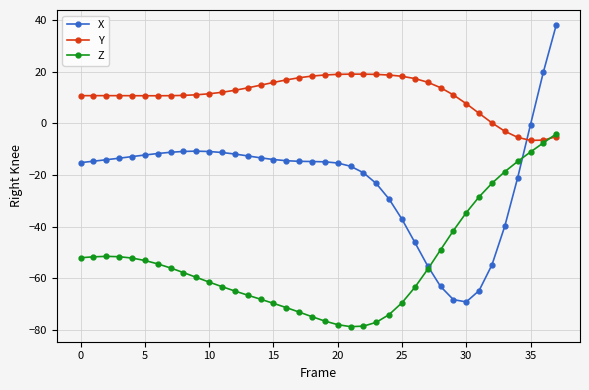

Which series has the widest spread of values?

X